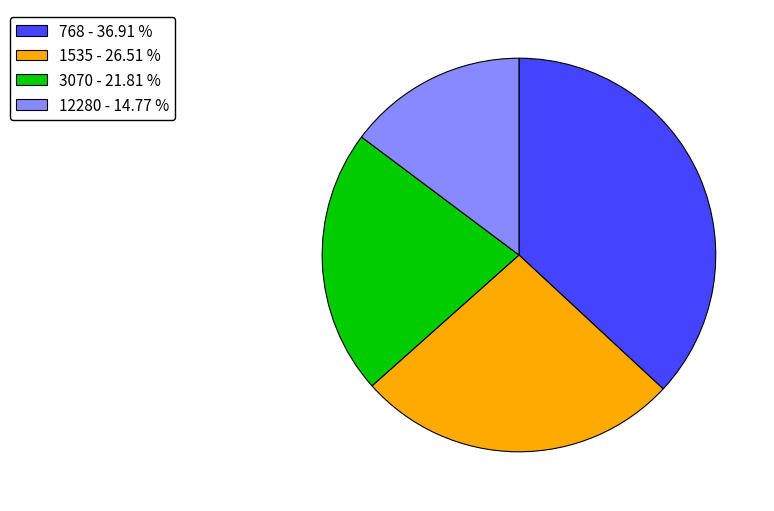

Is there a majority slice in this chart?

No